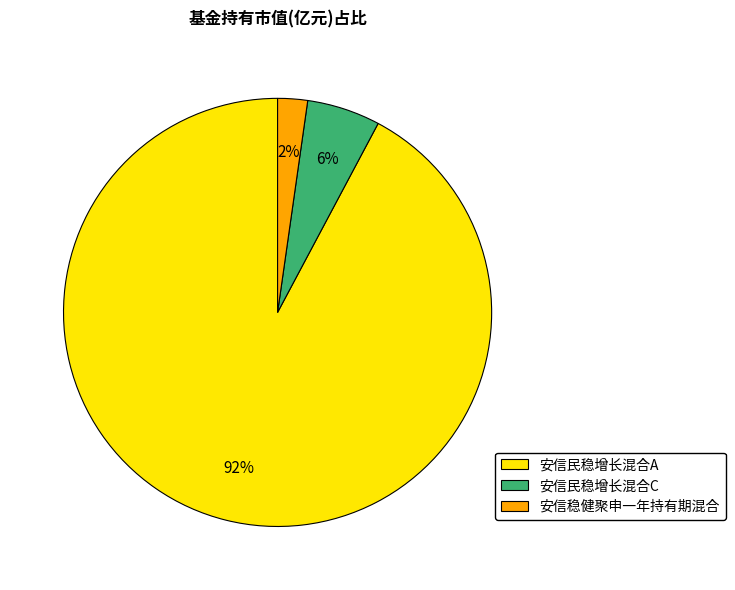

To the nearest percent, what is the difference between the largest and smallest slice percentages?

90%